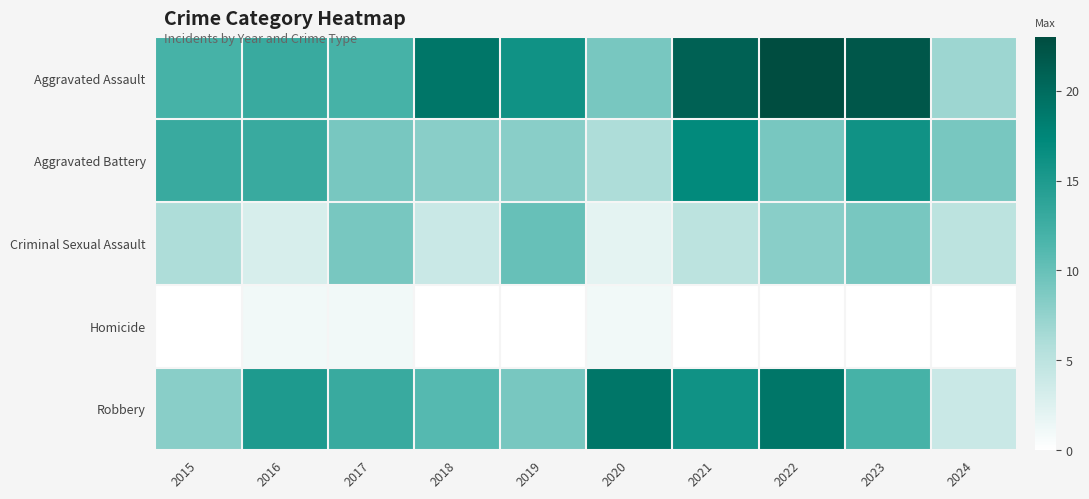

List the series in order of their peak value, lowest first.

Homicide, Criminal Sexual Assault, Aggravated Battery, Robbery, Aggravated Assault